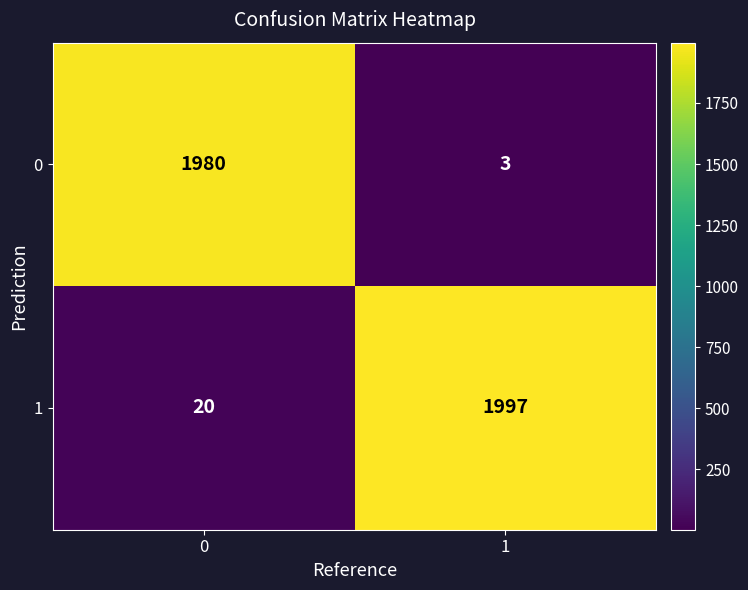

Reading right to left, transcribe all the data shown in this chart.

0: 3	1980
1: 1997	20